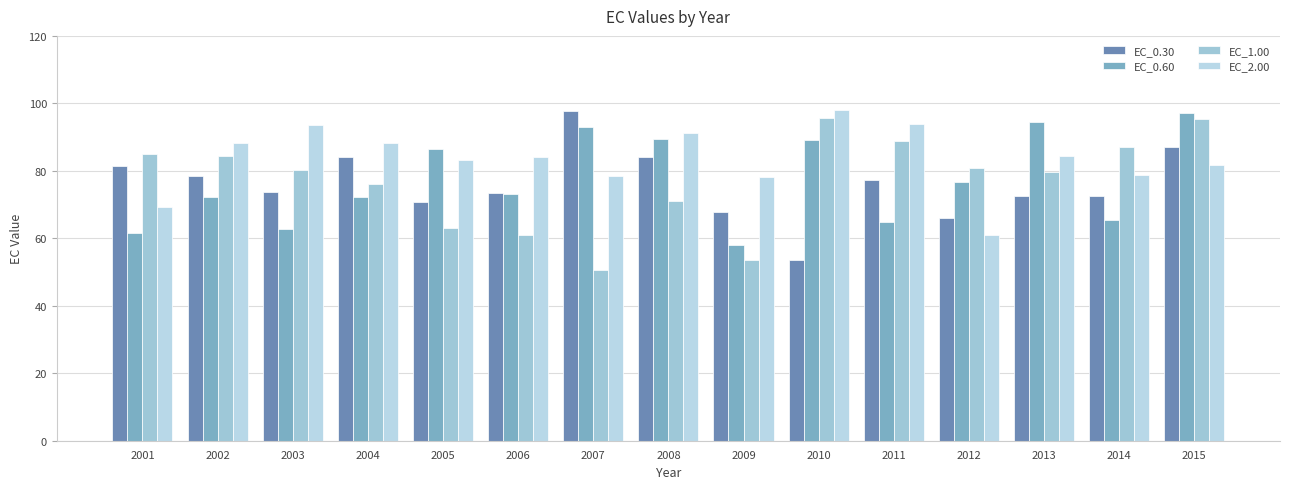

What is the value of the EC_0.30 bar at the 15th from the left?

87.2